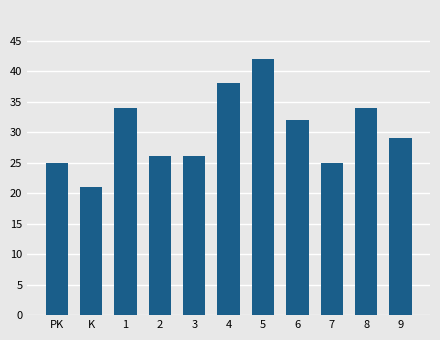

Reading left to right, list all the values displayed in this chart.

PK=25	K=21	1=34	2=26	3=26	4=38	5=42	6=32	7=25	8=34	9=29